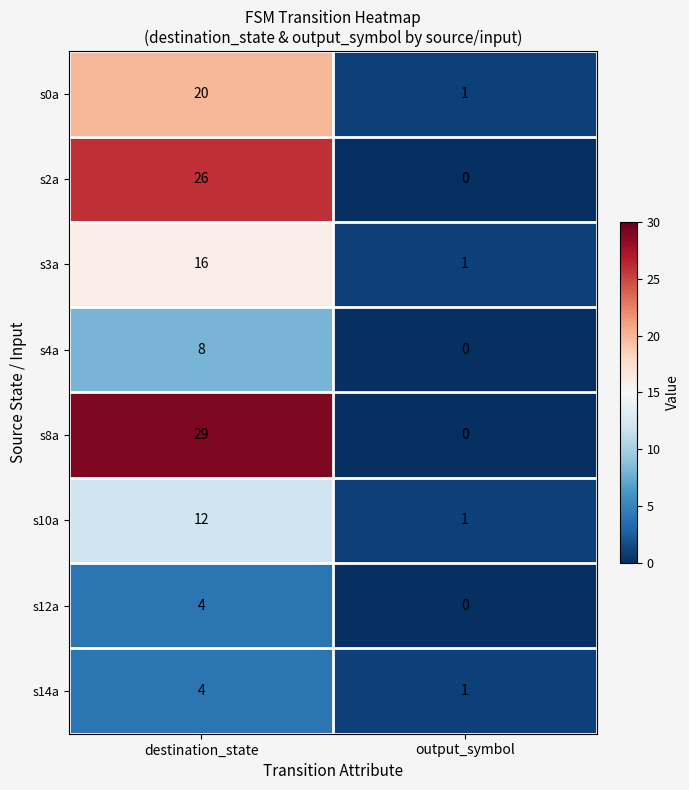

At which label does s10a reach its minimum?

output_symbol